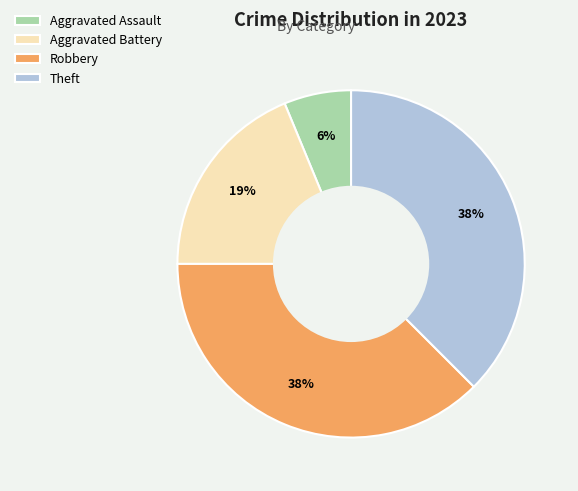

Is the sum of Aggravated Battery and Robbery greater than half?

Yes